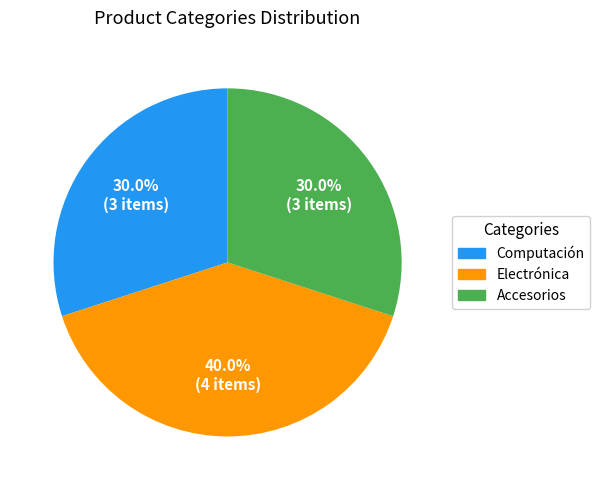

To the nearest percent, what portion does Electrónica represent?

40%